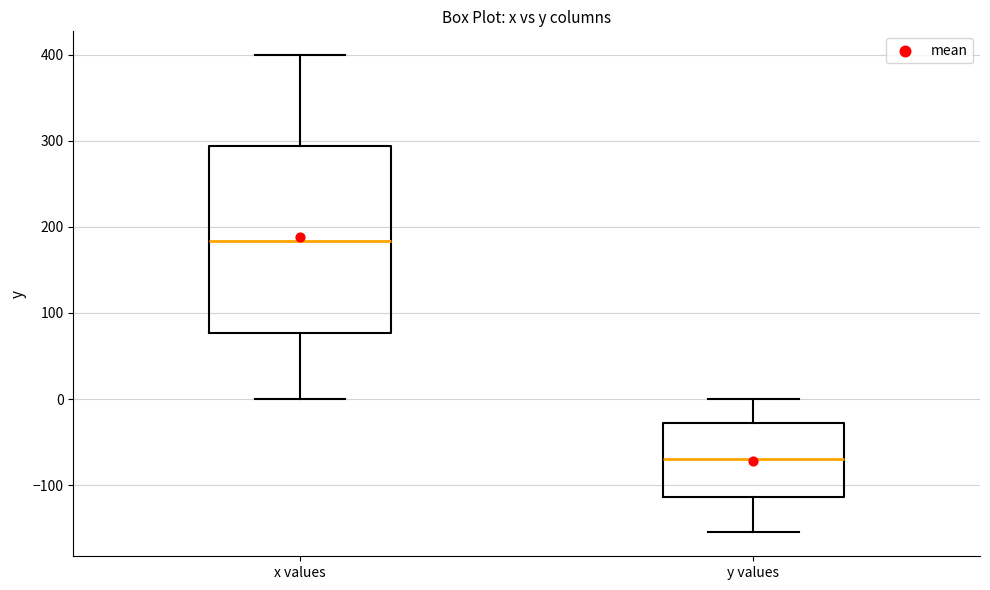

Where does the median line of the box for x values sit on the y-axis? The values are not printed on the chart, so give them approximately, as read against the axis.

180